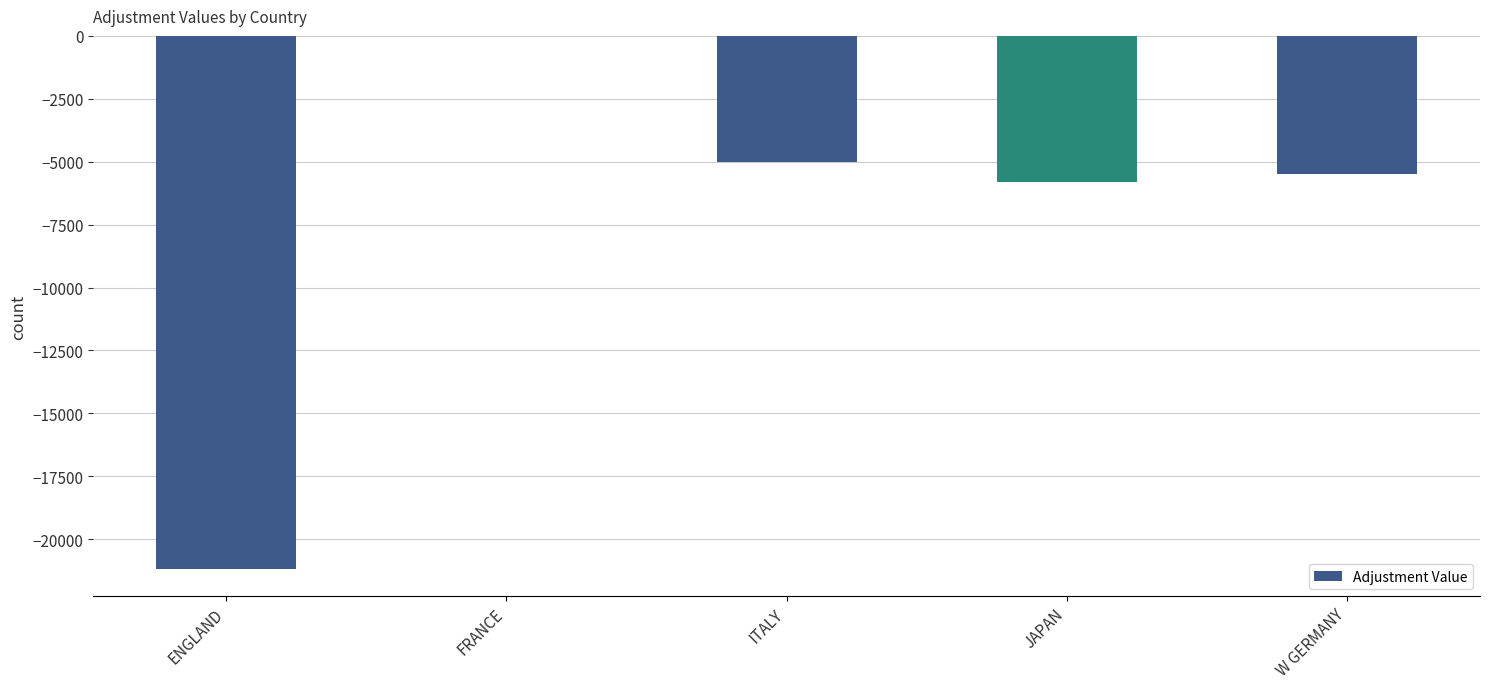

Is it true that the value at ITALY is -6900?

False